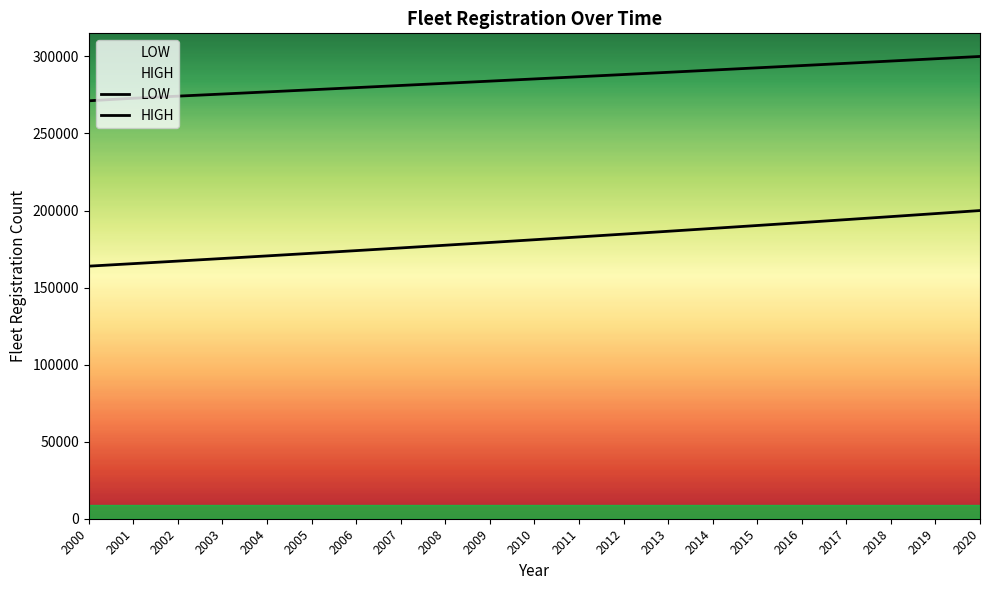

Which has a higher value, 2009 or 2016?

2016